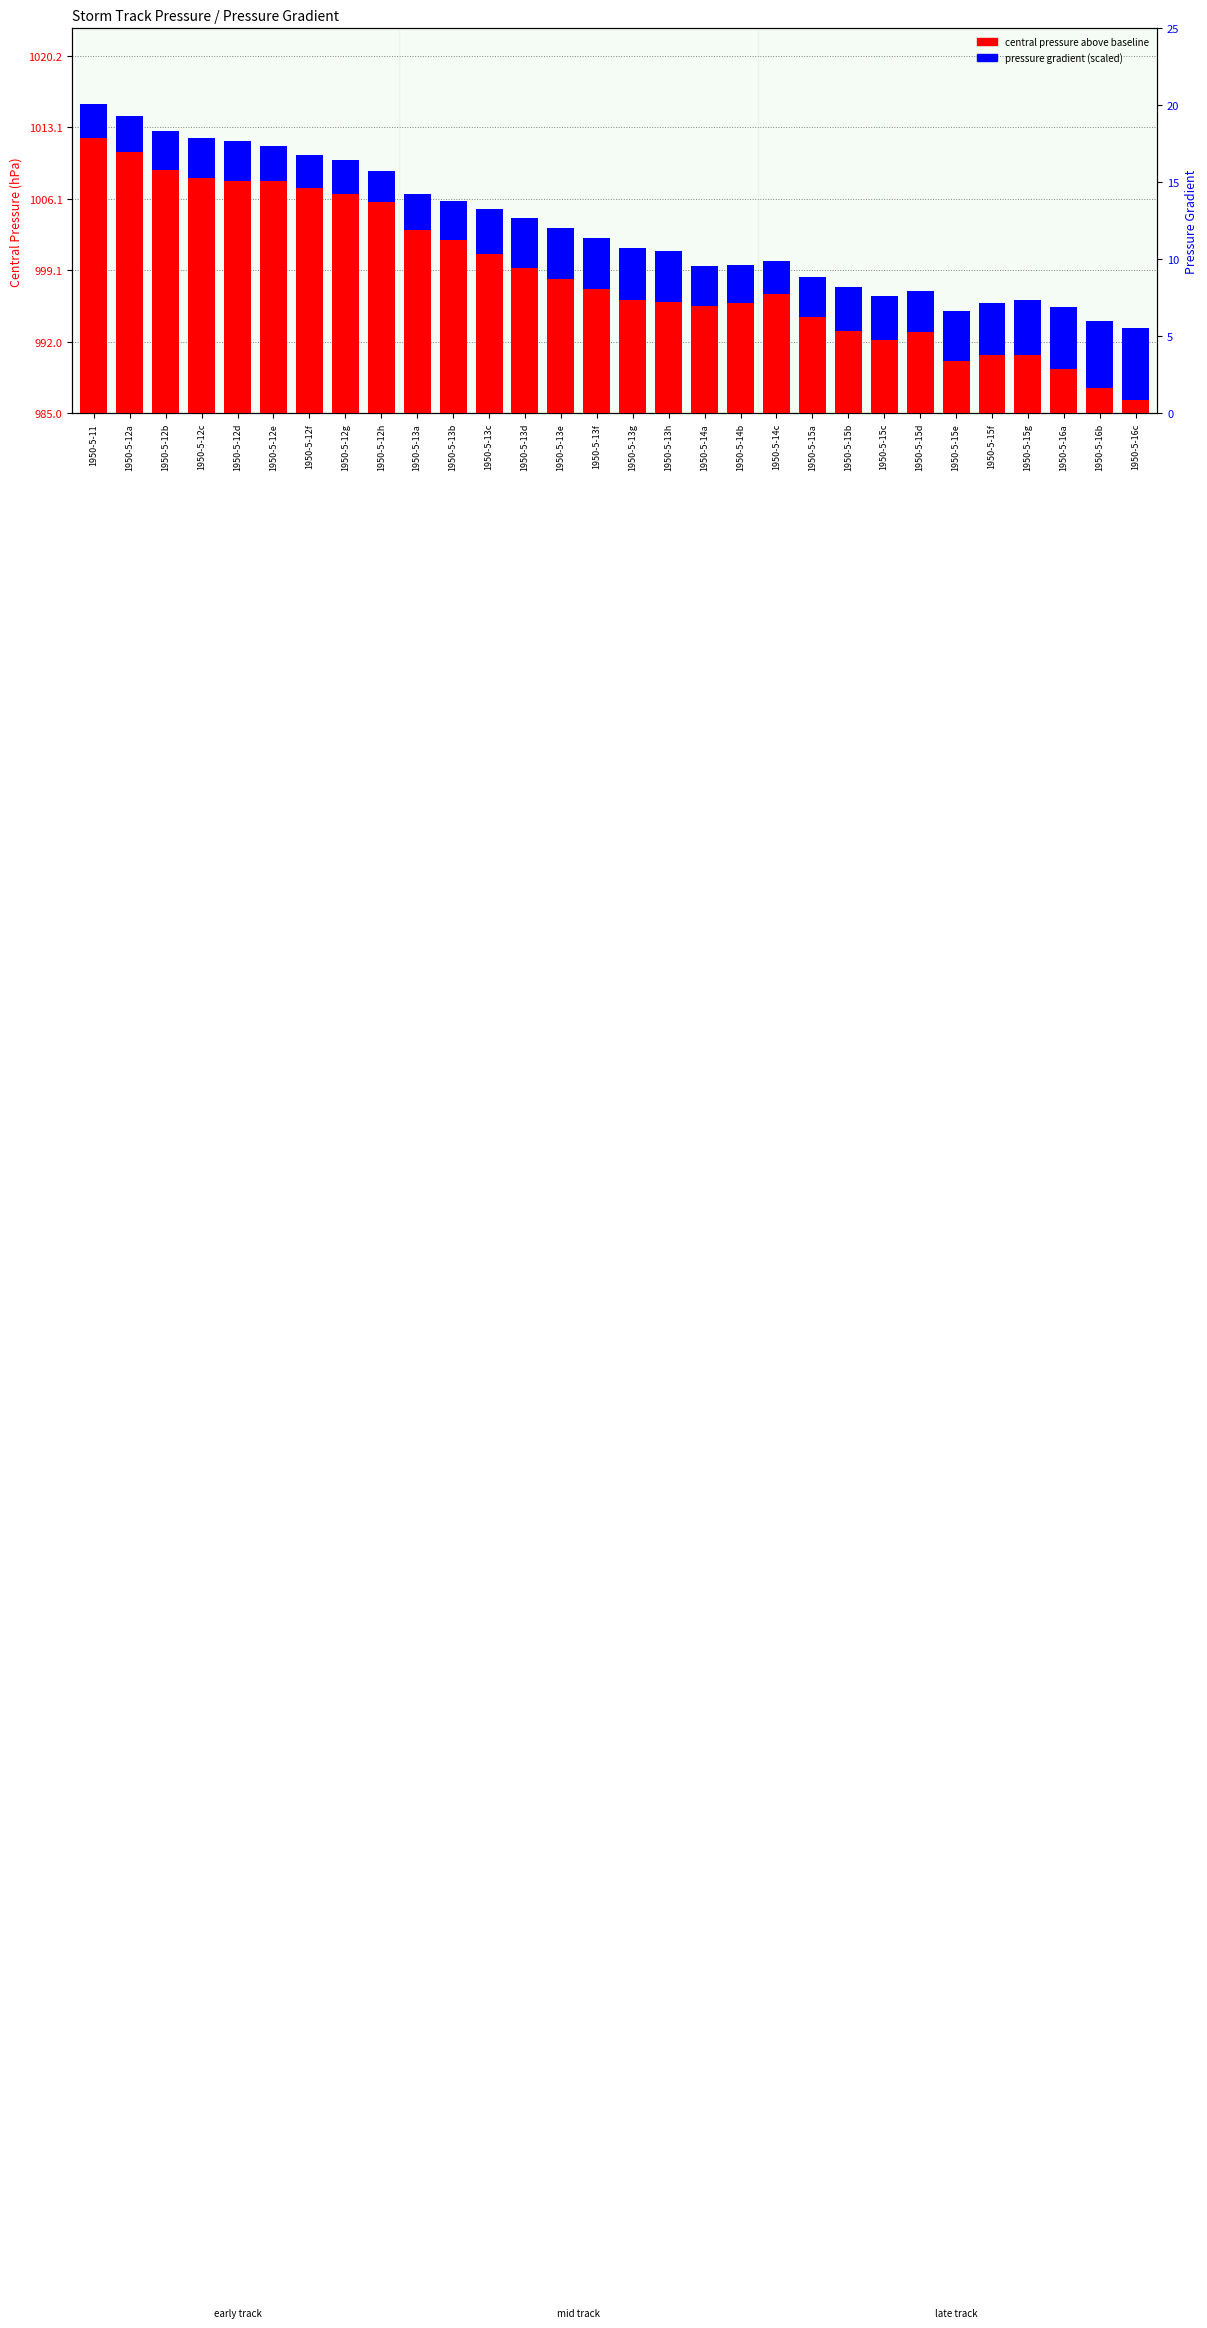

The pressure gradient (scaled) series shows 4.3 at 1950-5-15c. True or false?

True